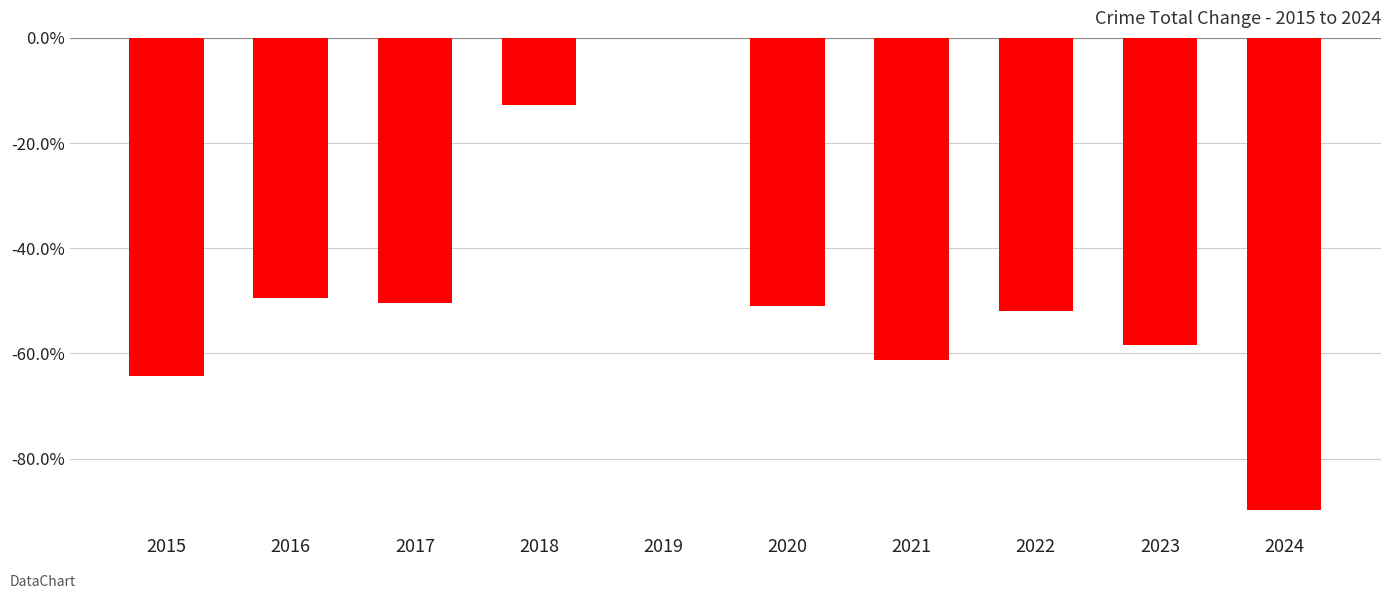

Are the bars horizontal?

No